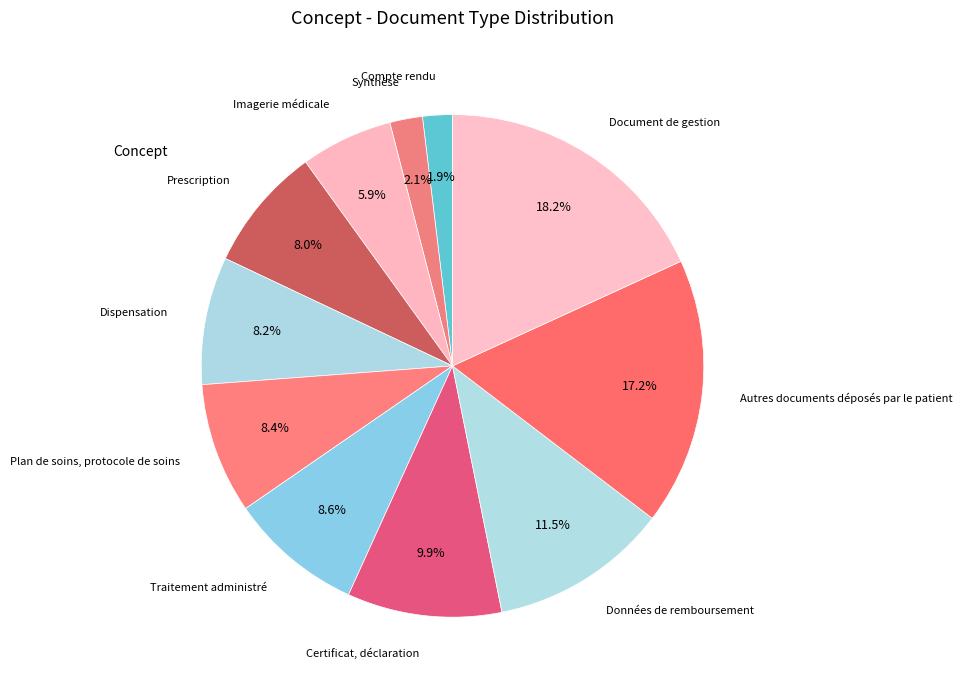

Combined, what portion of the pie is Traitement administré and Document de gestion?

26.8%